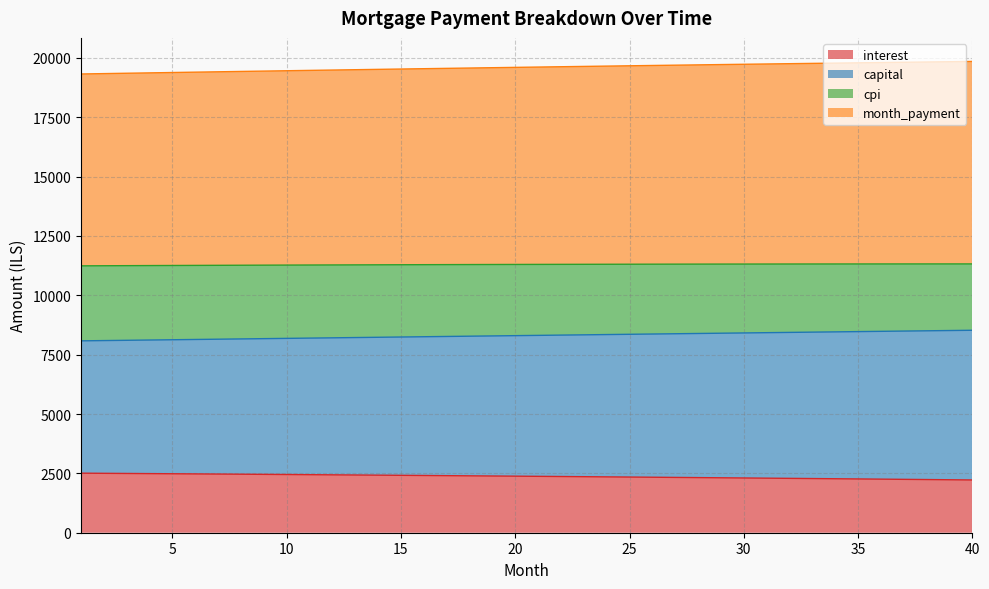

What is the lowest value of the interest series?

2222.3